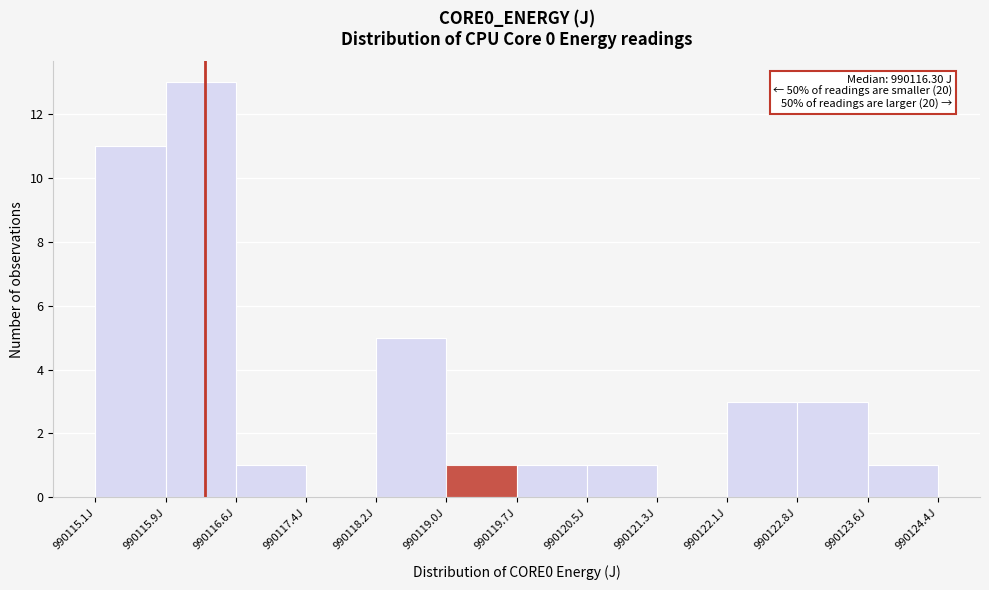

Which range on the x-axis has the tallest bar?

990115.9 to 990116.6